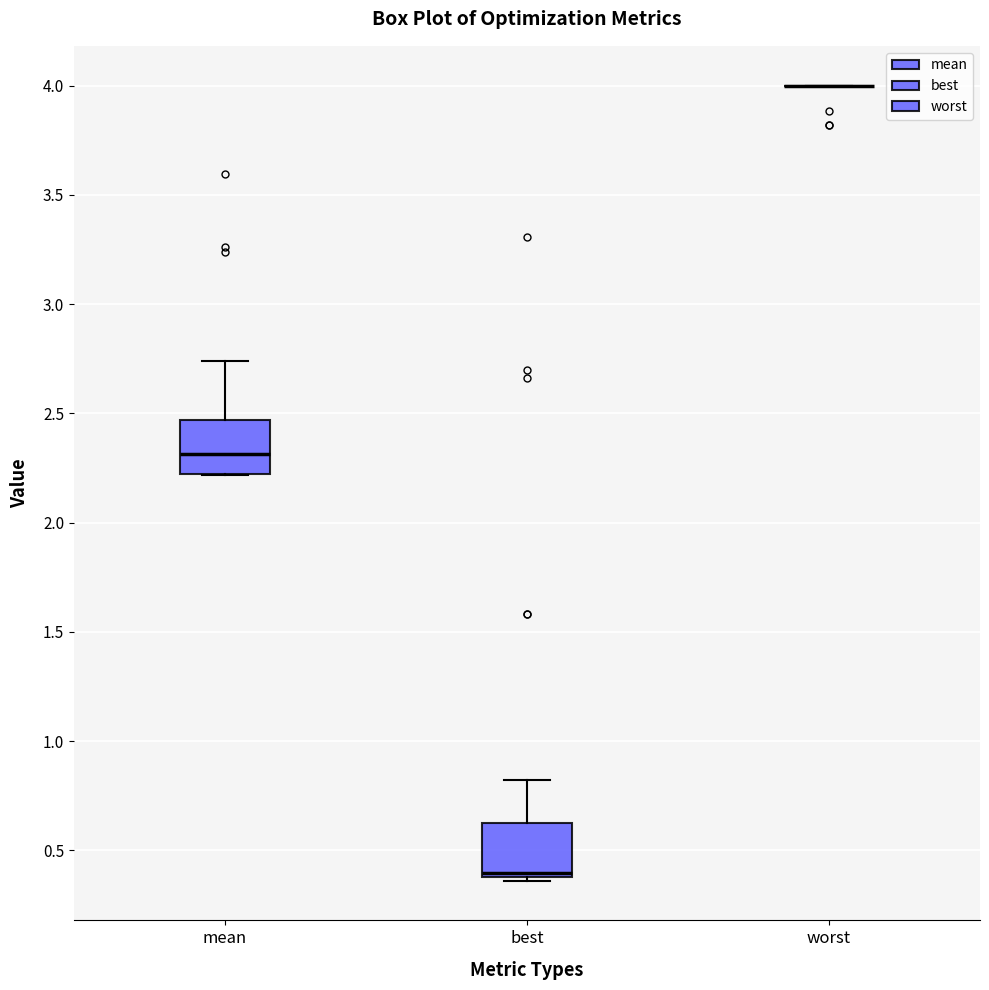

Reading left to right, read every box against the y-axis: the position of its median line, the range the box covers, and the ends of its whiskers. The values are not printed on the chart, so give them approximately, as read against the axis.

mean: median 2.30, box 2.20 to 2.45, whiskers 2.20 to 2.75
best: median 0.40 (just above the box's lower edge), box 0.40 to 0.65, whiskers 0.35 to 0.80
worst: box collapsed to a line at 4.00, whiskers 4.00 to 4.00